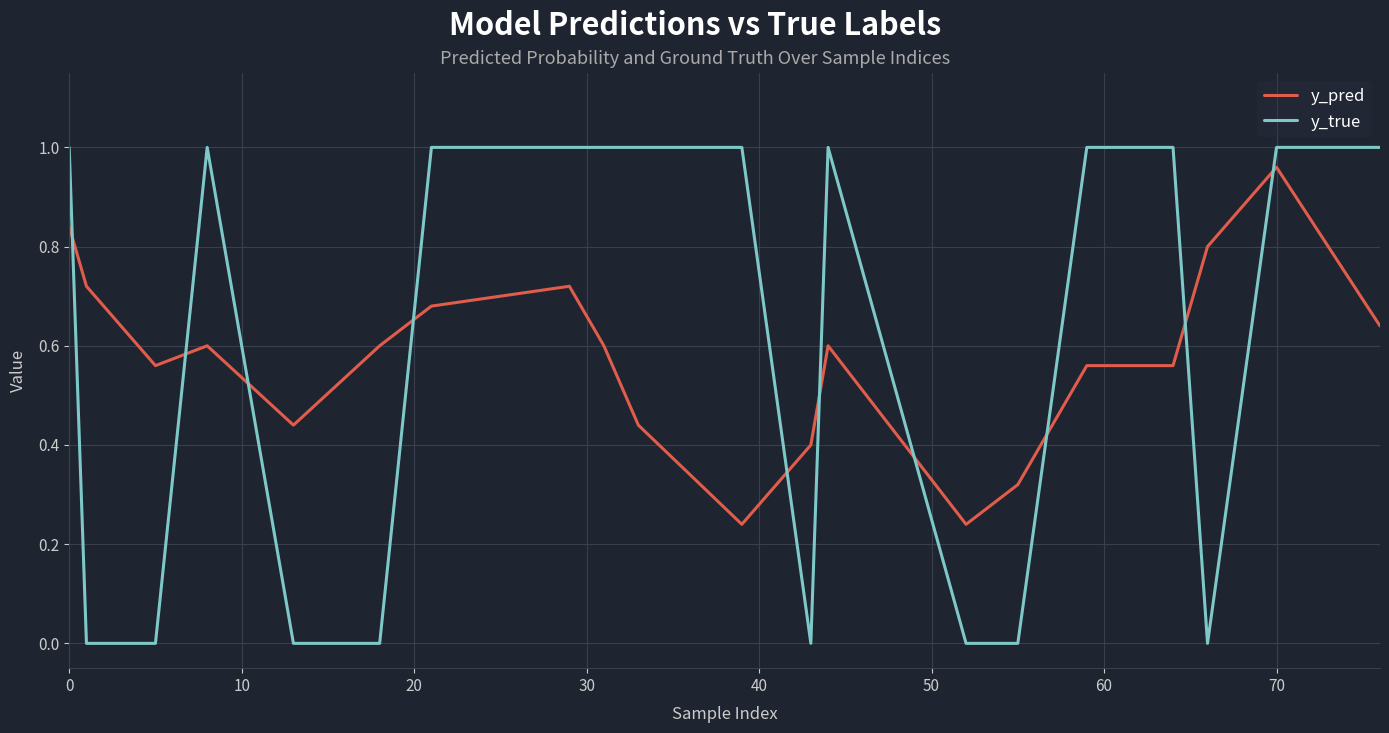

What are all the series names shown in the legend?

y_pred, y_true